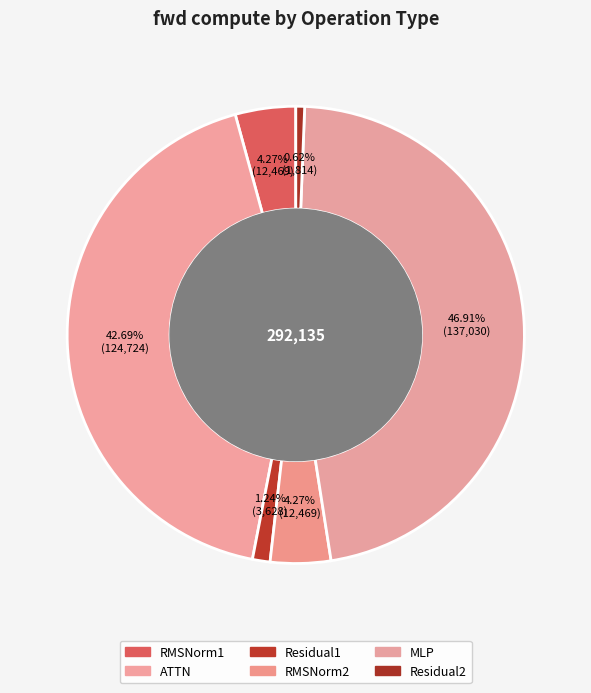

How many segments does this pie chart have?

6